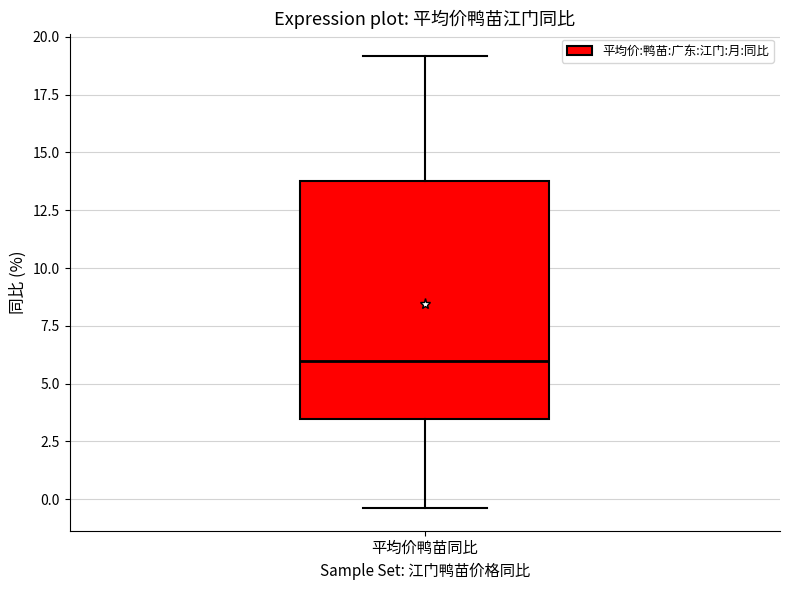

Transcribe this box plot: give where the median line is, the range the box spans, and where the two whiskers end, as read against the y-axis. The values are not printed on the chart, so give them approximately, as read against the axis.

median 6.0, box 3.5 to 14.0, whiskers -0.5 to 19.0